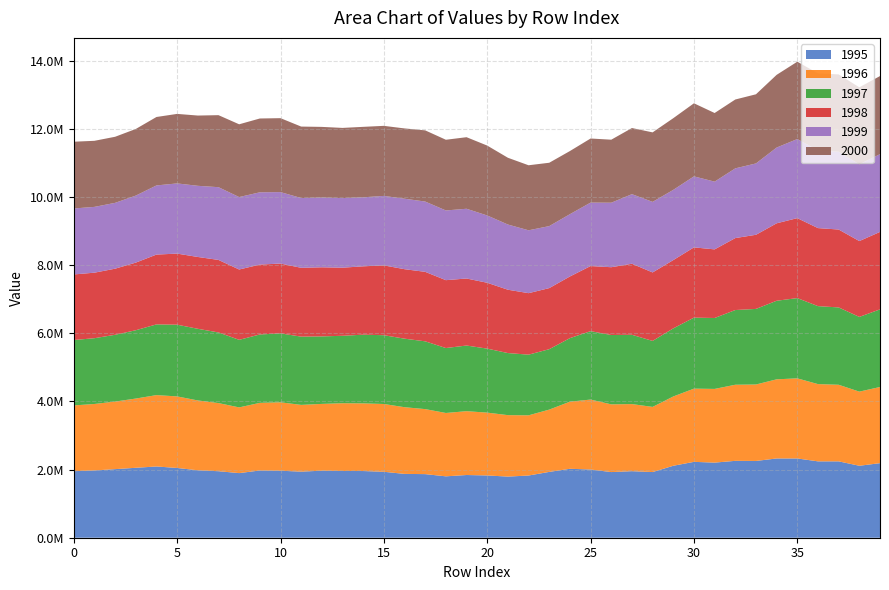

Reading left to right, transcribe all the data shown in this chart.

1995: 0=1953025.6	1=1974398.9	2=2012658.1	3=2052232.0	4=2090693.9	5=2047125.9	6=1978657.0	7=1951787.0	8=1896232.7	9=1973134.1	10=1966038.2	11=1939230.8	12=1967583.6	13=1958430.2	14=1957007.2	15=1934919.8	16=1873239.6	17=1866349.4	18=1801494.3	19=1840173.5	20=1827414.0	21=1793732.1	22=1825406.0	23=1931698.5	24=2022801.0	25=2002072.4	26=1926346.1	27=1952774.8	28=1927224.9	29=2111469.8	30=2226457.9	31=2204059.2	32=2256004.4	33=2252964.0	34=2325863.7	35=2325871.1	36=2240870.6	37=2240950.4	38=2111842.8	39=2187844.3
1996: 0=1929416.7	1=1950422.9	2=1982886.3	3=2031548.4	4=2094318.6	5=2099837.3	6=2049679.5	7=1998941.6	8=1928288.0	9=1984396.8	10=2007854.1	11=1958721.8	12=1959238.2	13=1988538.5	14=1985470.6	15=1989344.2	16=1956863.3	17=1907742.9	18=1859103.3	19=1873234.7	20=1843269.2	21=1803477.8	22=1766130.3	23=1827763.1	24=1969357.6	25=2052170.6	26=1987075.2	27=1968884.1	28=1911561.6	29=2033749.1	30=2148133.7	31=2162575.3	32=2233062.2	33=2243368.9	34=2322324.1	35=2350763.8	36=2267040.0	37=2247538.7	38=2175198.6	39=2235315.5
1997: 0=1918888.9	1=1930171.6	2=1959541.2	3=2004898.6	4=2074889.2	5=2104408.4	6=2102702.1	7=2072700.9	8=1982612.2	9=2006436.0	10=2022801.4	11=2002765.6	12=1981066.7	13=1978509.2	14=2015886.9	15=2018321.5	16=2010842.4	17=1988905.4	18=1905804.5	19=1926193.6	20=1878276.4	21=1821554.9	22=1780535.3	23=1772995.1	24=1864385.2	25=2007382.7	26=2034729.6	27=2033360.4	28=1936520.0	29=1997677.6	30=2083788.3	31=2081051.0	32=2192304.3	33=2217864.2	34=2305547.1	35=2355073.0	36=2288012.2	37=2269258.2	38=2192539.5	39=2277886.0
1998: 0=1924255.3	1=1922841.2	2=1939721.5	3=1984449.4	4=2049164.8	5=2085782.2	6=2107585.4	7=2128451.1	8=2063549.4	9=2051021.6	10=2048783.2	11=2020085.9	12=2027717.8	13=1998612.0	14=2005789.6	15=2049258.4	16=2038882.2	17=2039125.1	18=1991515.7	19=1967159.5	20=1932466.4	21=1858656.4	22=1804359.2	23=1792474.0	24=1809748.4	25=1910434.0	26=1989606.8	27=2084604.1	28=2009381.5	29=2004050.6	30=2061418.4	31=2013640.6	32=2111568.2	33=2175233.2	34=2272757.5	35=2346439.0	36=2289713.4	37=2286150.3	38=2225444.0	39=2272478.3
1999: 0=1936022.4	1=1930412.1	2=1931770.1	3=1966519.5	4=2028666.1	5=2059652.2	6=2087988.0	7=2134469.5	8=2125884.7	9=2120891.2	10=2096645.9	11=2047242.9	12=2046566.9	13=2042598.2	14=2025228.8	15=2038460.7	16=2068128.1	17=2062356.9	18=2045559.8	19=2046549.9	20=1974632.5	21=1913039.4	22=1844636.8	23=1819406.5	24=1827946.7	25=1862141.9	26=1892803.4	27=2041919.9	28=2070280.5	29=2060409.1	30=2083877.9	31=1987701.3	32=2045726.7	33=2093671.0	34=2222771.7	35=2320907.5	36=2278298.0	37=2283304.9	38=2252991.7	39=2282064.8
2000: 0=1958928.3	1=1938984.9	2=1938981.1	3=1954964.3	4=2008382.9	5=2039969.3	6=2061756.6	7=2113452.5	8=2135226.6	9=2166092.4	10=2169673.1	11=2096923.6	12=2073341.4	13=2058964.7	14=2067565.4	15=2055801.0	16=2062429.4	17=2089179.2	18=2074529.4	19=2099749.2	20=2051016.7	21=1959171.4	22=1908566.5	23=1858931.0	24=1852523.4	25=1880550.8	26=1849276.6	27=1940307.7	28=2039719.7	29=2103455.5	30=2144463.1	31=2013773.3	32=2020657.6	33=2029199.6	34=2133505.4	35=2269771.1	36=2261611.7	37=2268451.1	38=2259104.5	39=2291651.6